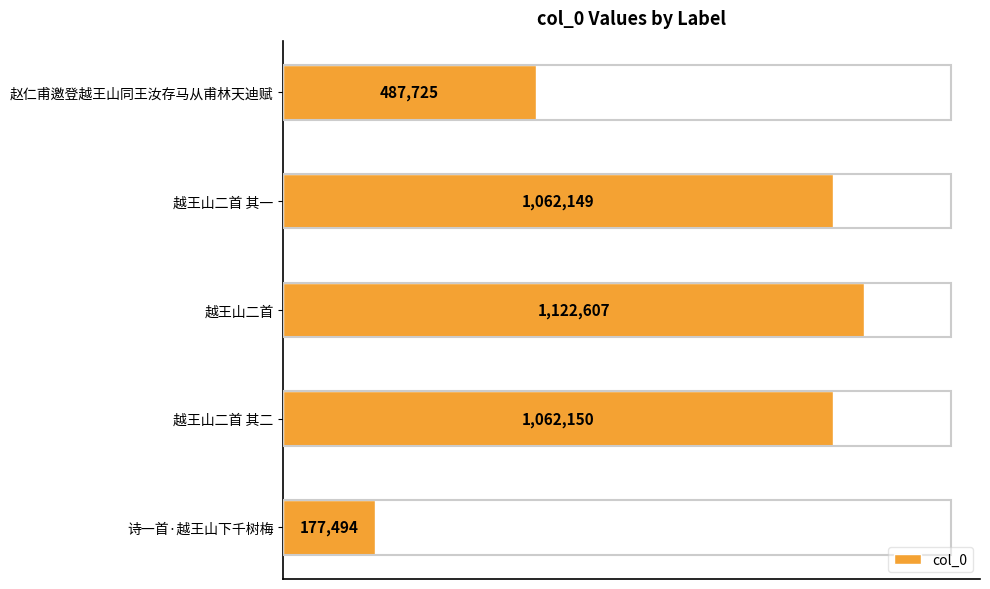

Does the chart contain any negative values?

No